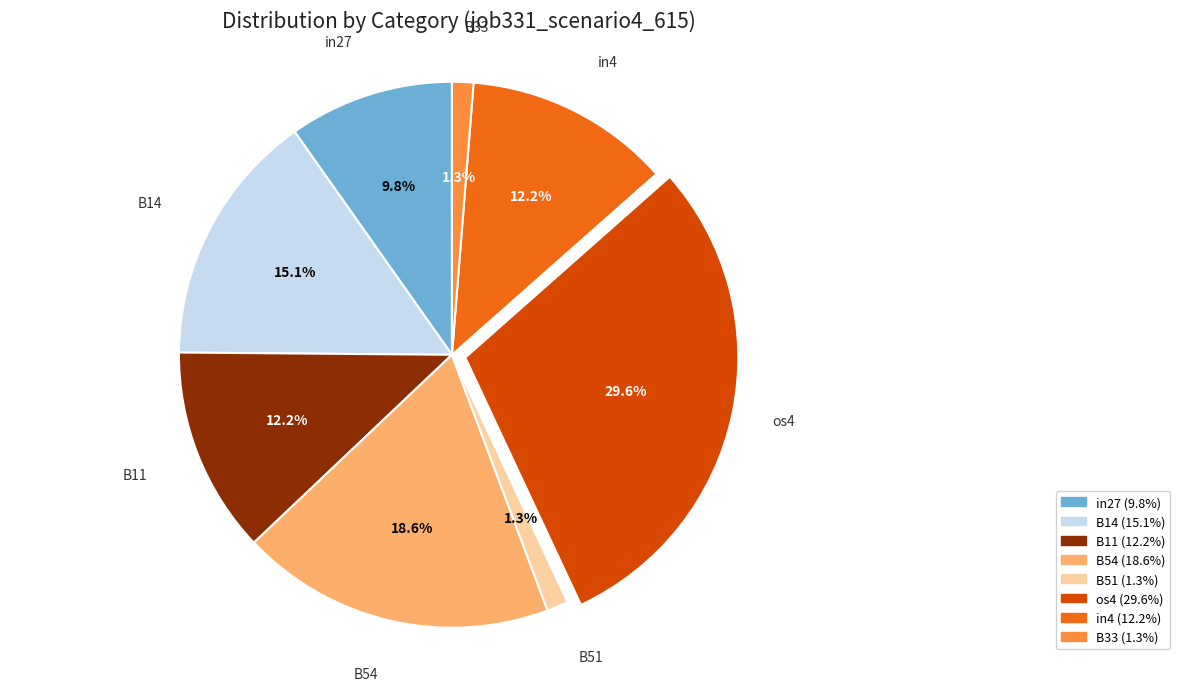

What is the largest slice in the pie chart?

os4